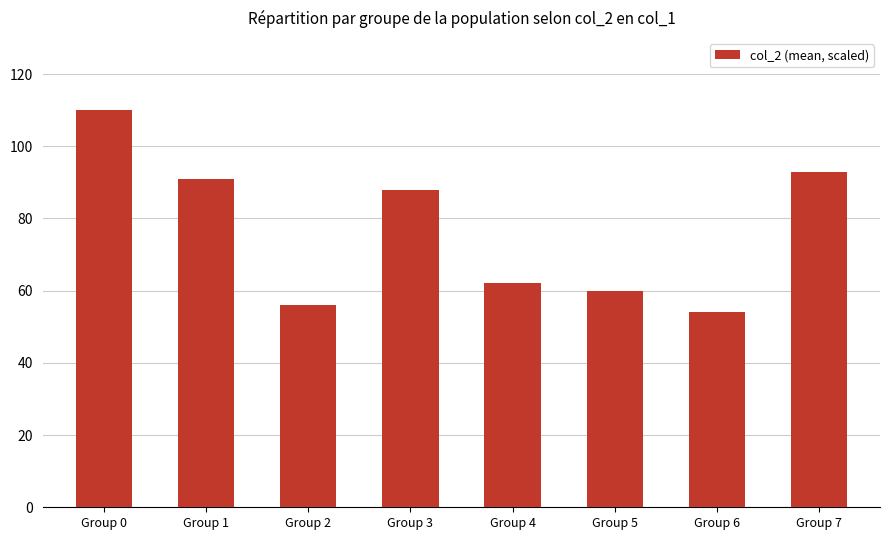

Are the bars grouped side by side (vs. stacked)?

No